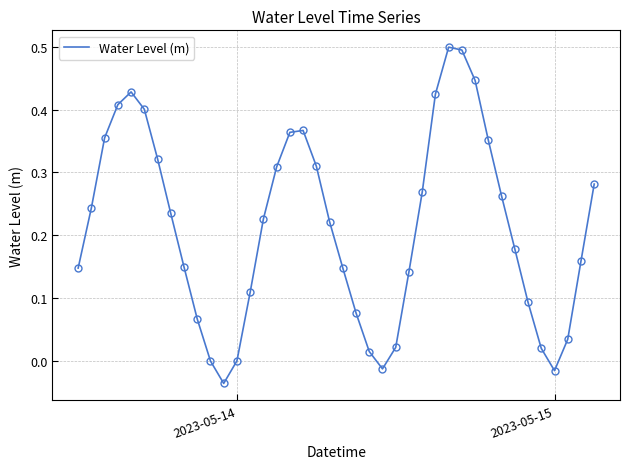

What is the maximum value shown in the chart?

0.5